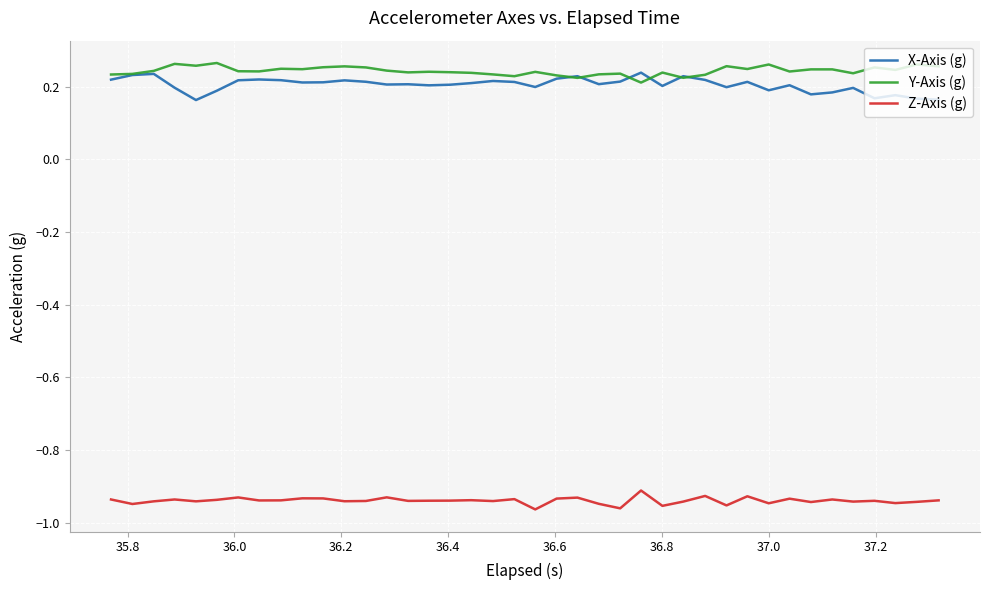

True or false: Z-Axis (g) and Y-Axis (g) cross at least once.

False